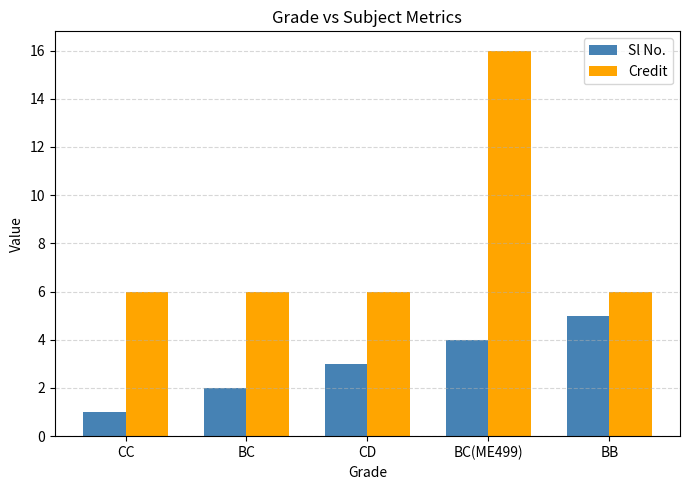

At how many categories does at least one series exceed 12?

1